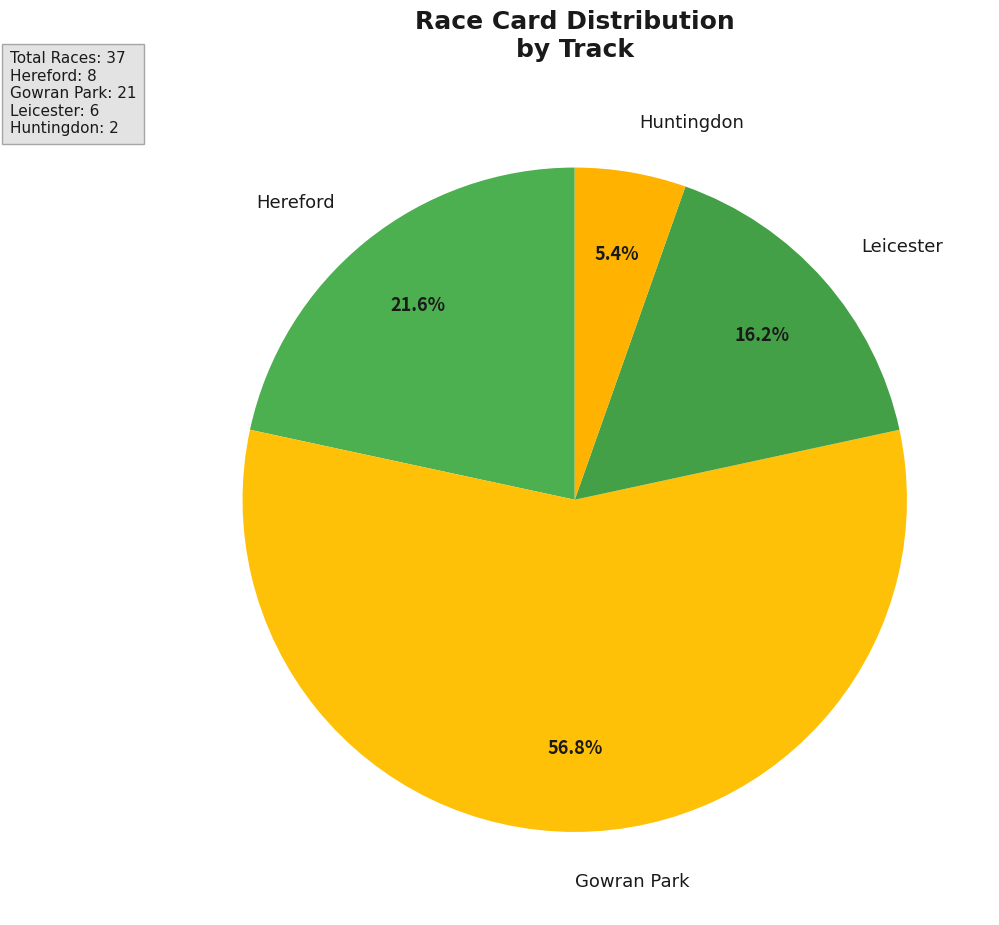

To the nearest percent, what is the difference between the largest and smallest slice percentages?

51%